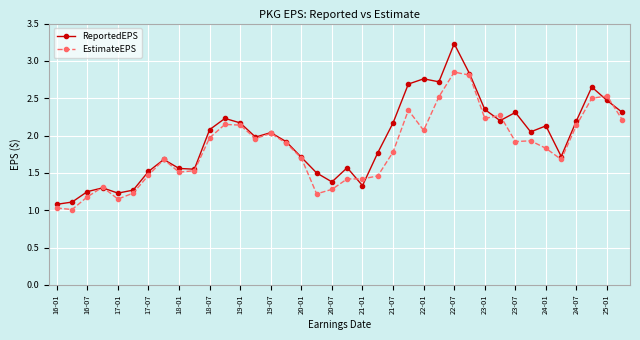

True or false: EstimateEPS has more than 0 points higher than both neighbors.

True